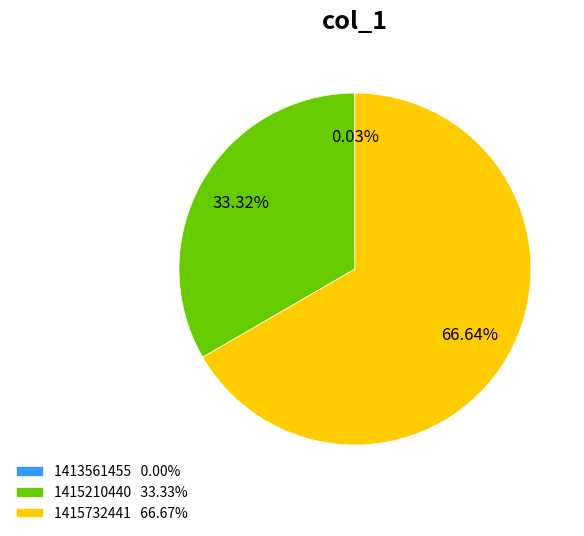

Is 1415732441 66.67% the majority of the pie?

Yes